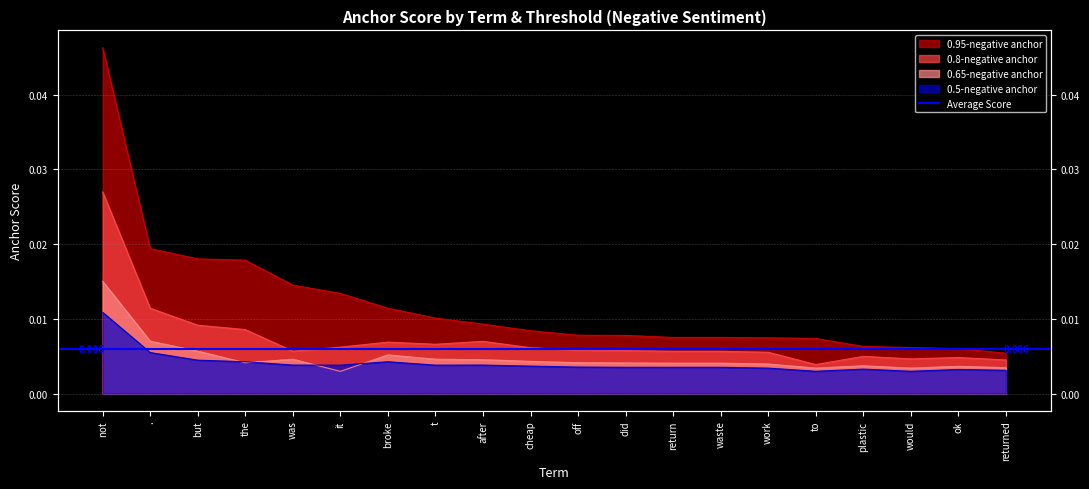

Is it true that 0.95-negative anchor equals 0.0 at after?

False